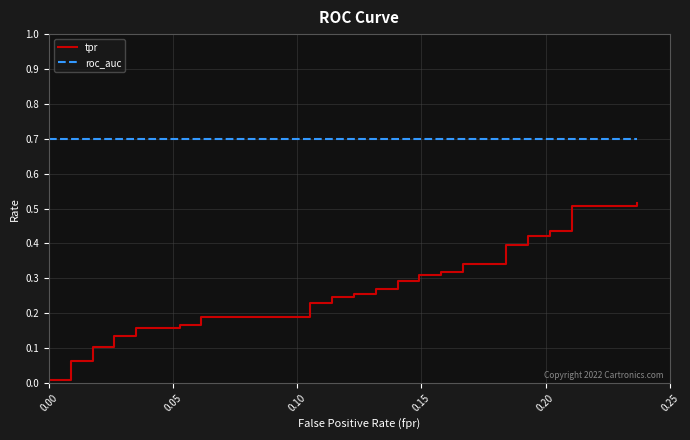

Rank the series by their maximum value, from highest to lowest.

roc_auc, tpr